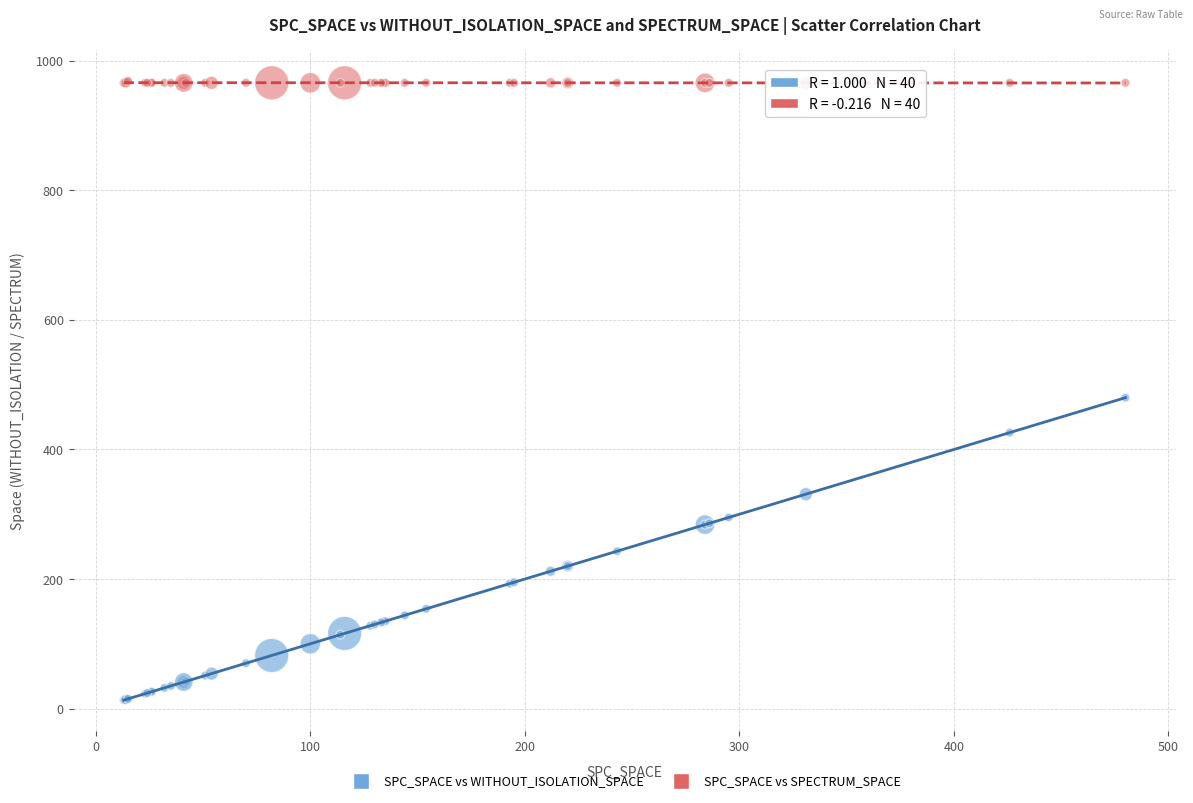

What is the X range (max minus min) for the scatter plot?

467